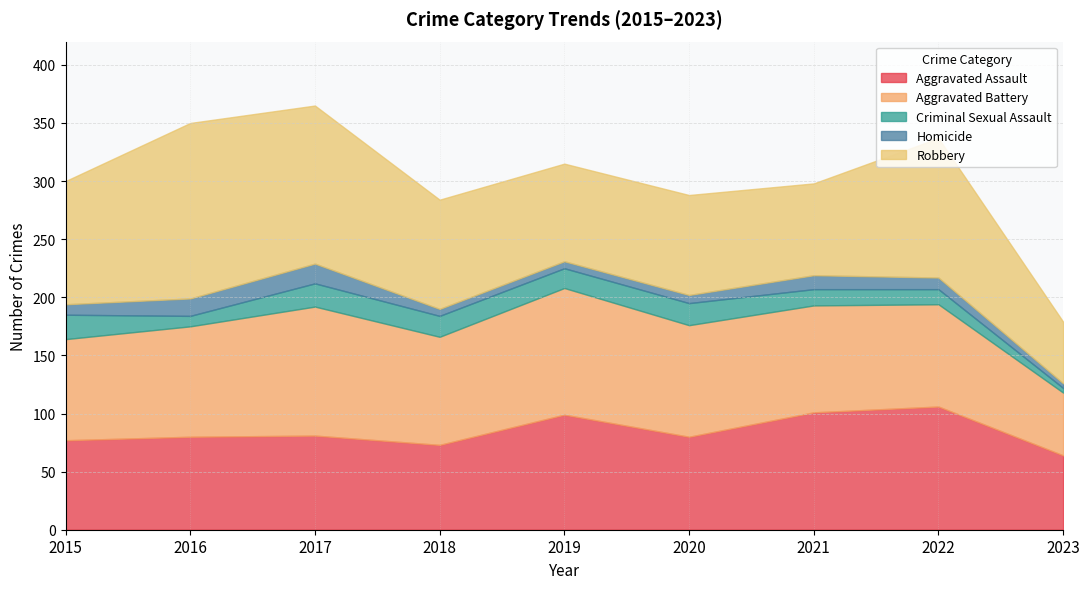

Which has a higher value, 2022 or 2016?

2022